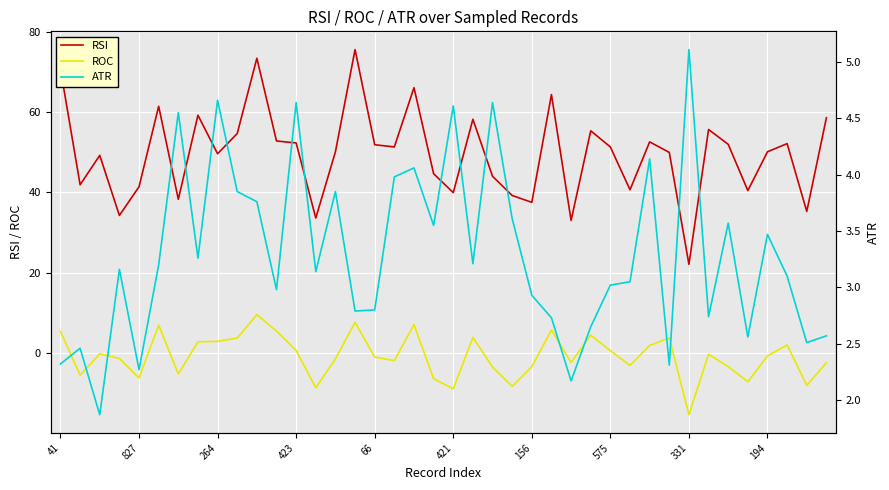

Which category has the lowest value in the ROC series?

331